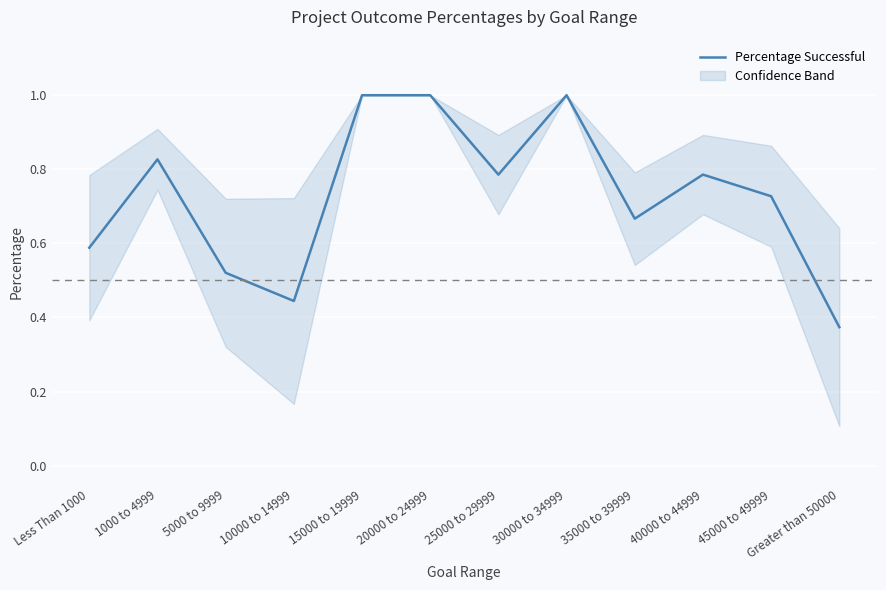

What position from the left is 35000 to 39999?

9